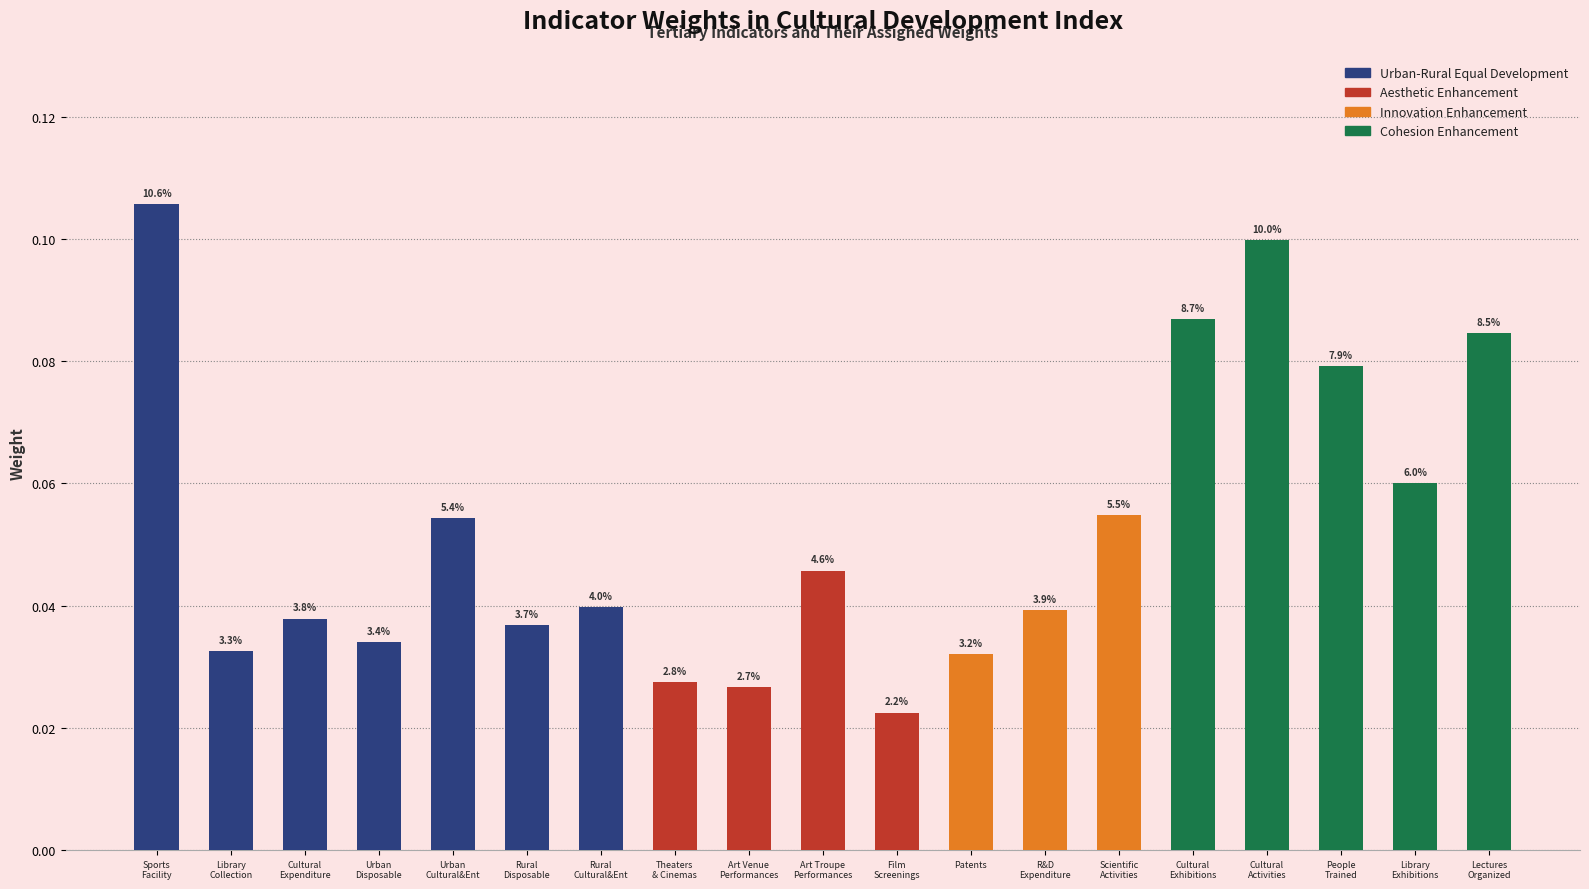

What is the label of the 7th bar from the left?

Rural
Cultural&Ent